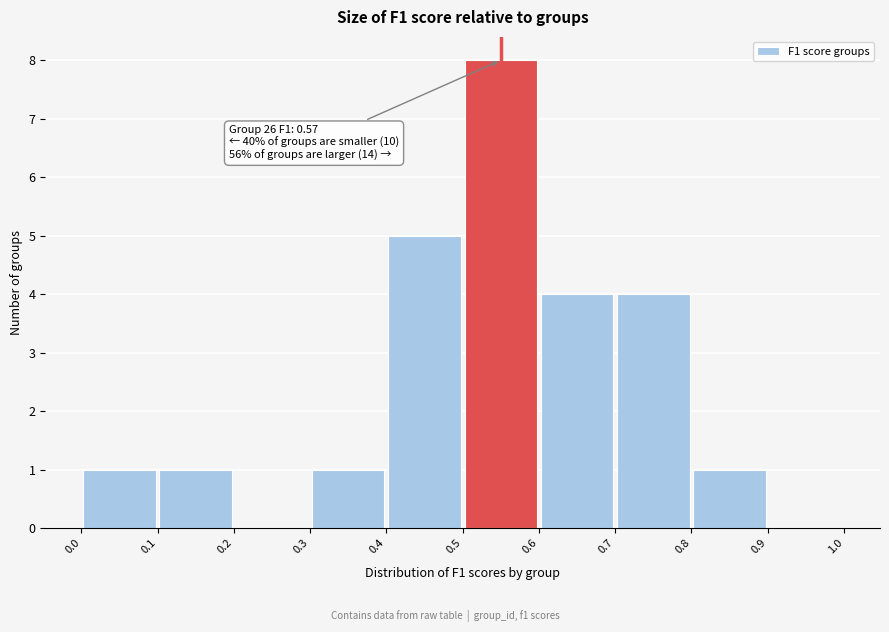

Which range on the x-axis has the tallest bar?

0.5 to 0.6